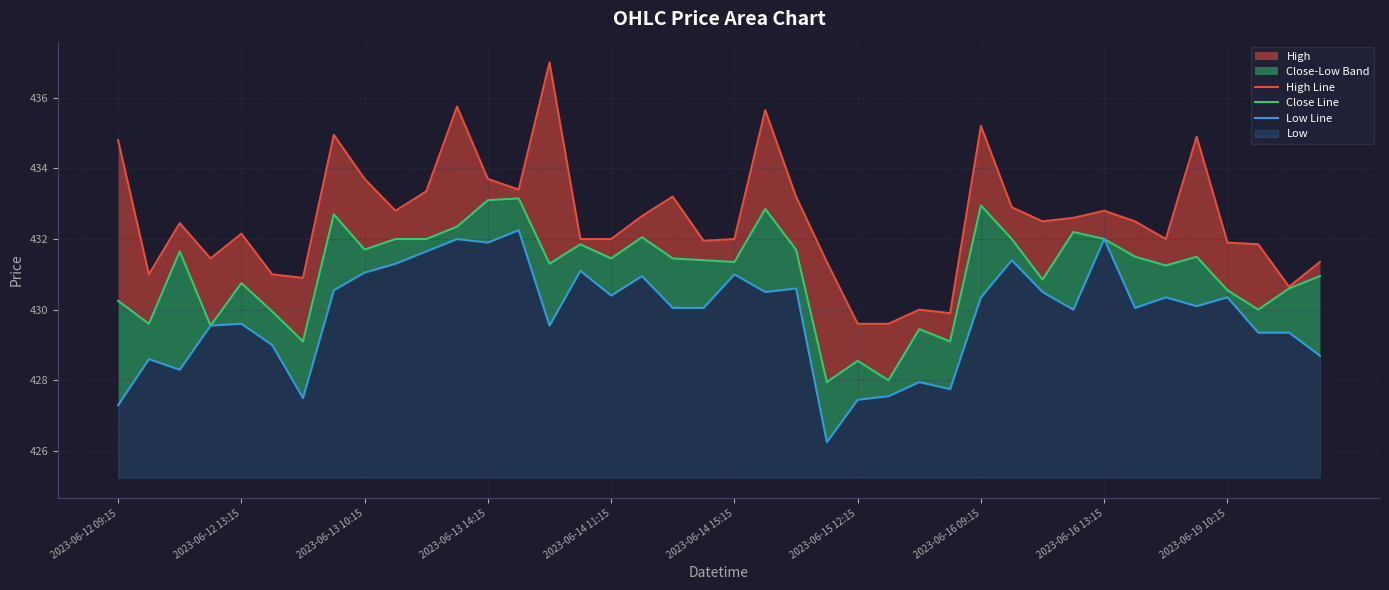

True or false: Low Line has a value of 112.6 at 35.

False